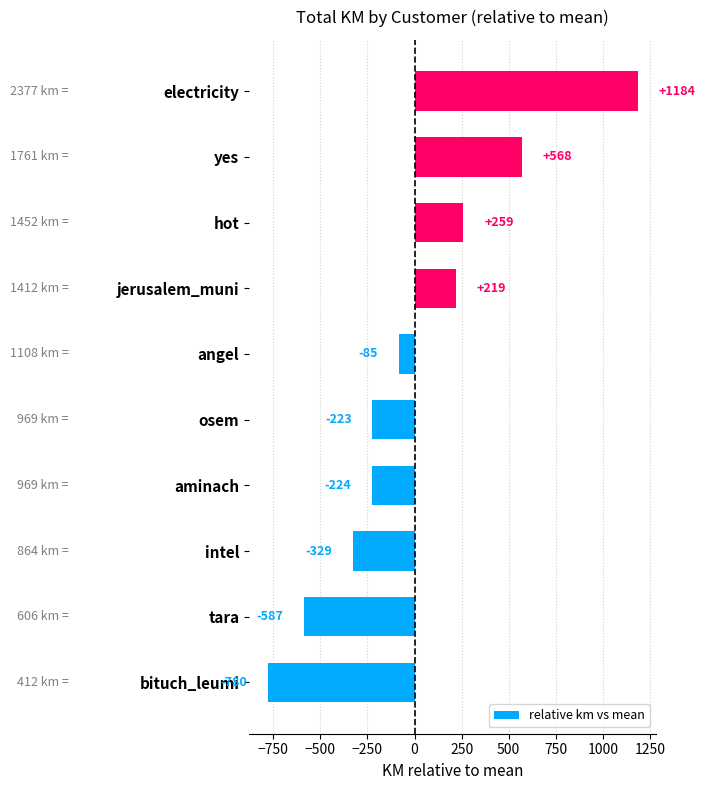

What is the maximum value shown in the chart?

1184.0